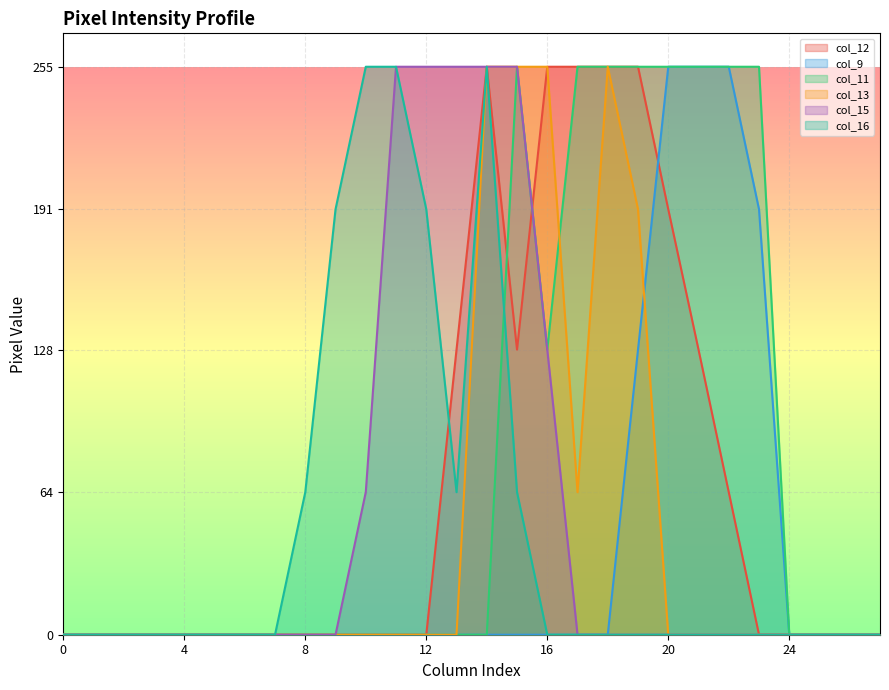

Which has a higher value, 15 or 13?

15